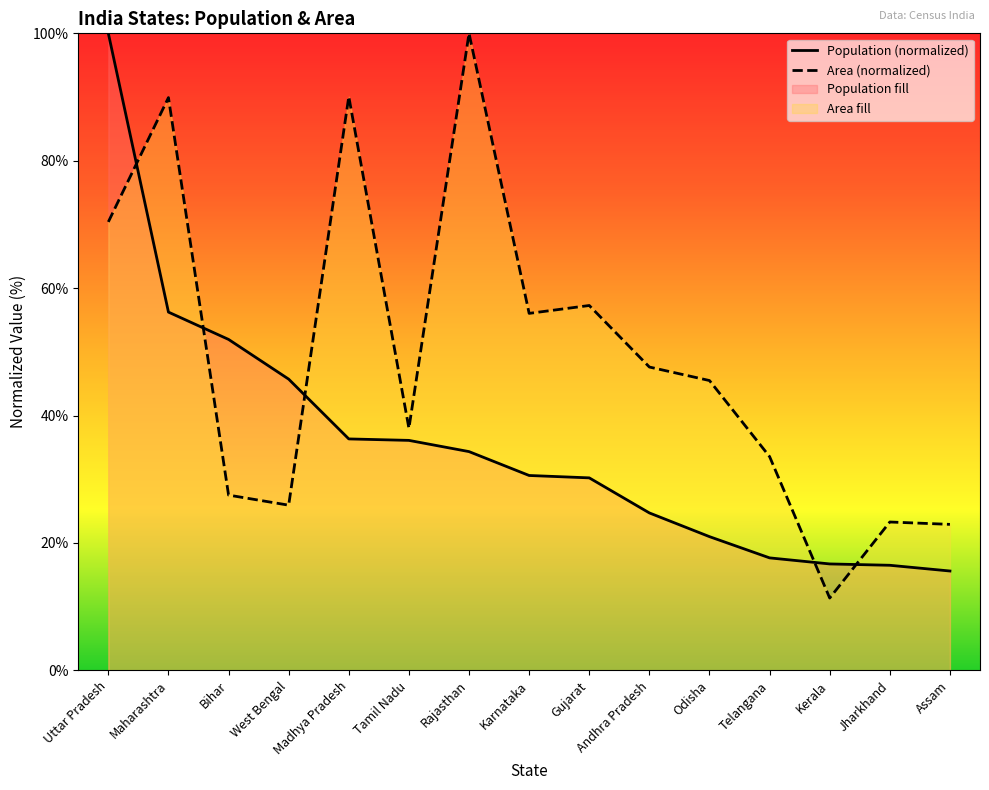

What is the difference between the second highest and second lowest values in the Area (normalized) series?

67.1